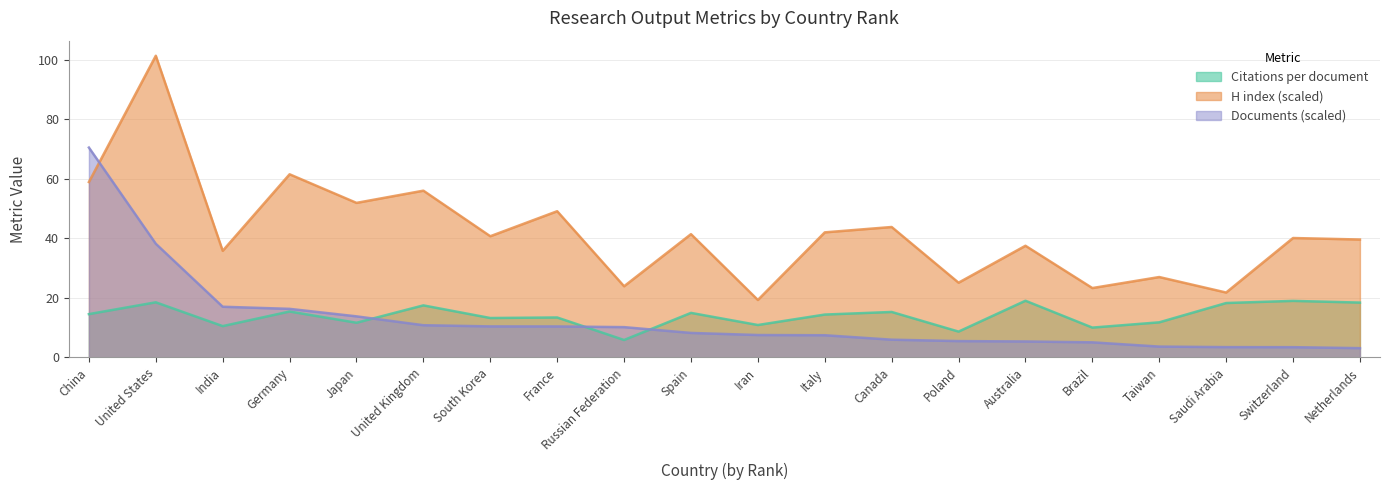

At which category is the sum across all series the highest?

United States